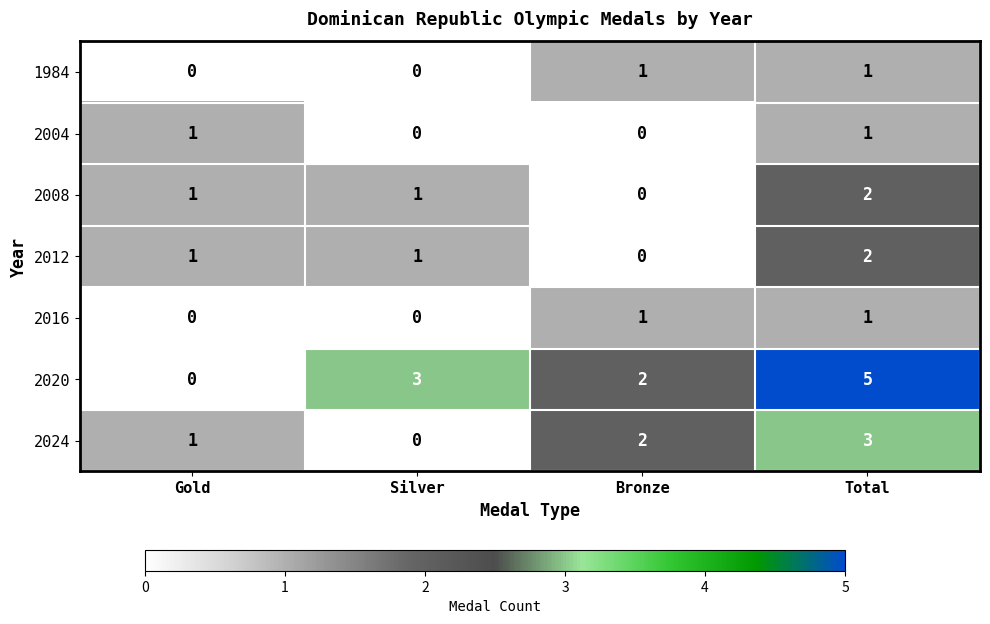

Count the number of categories in the chart.

4